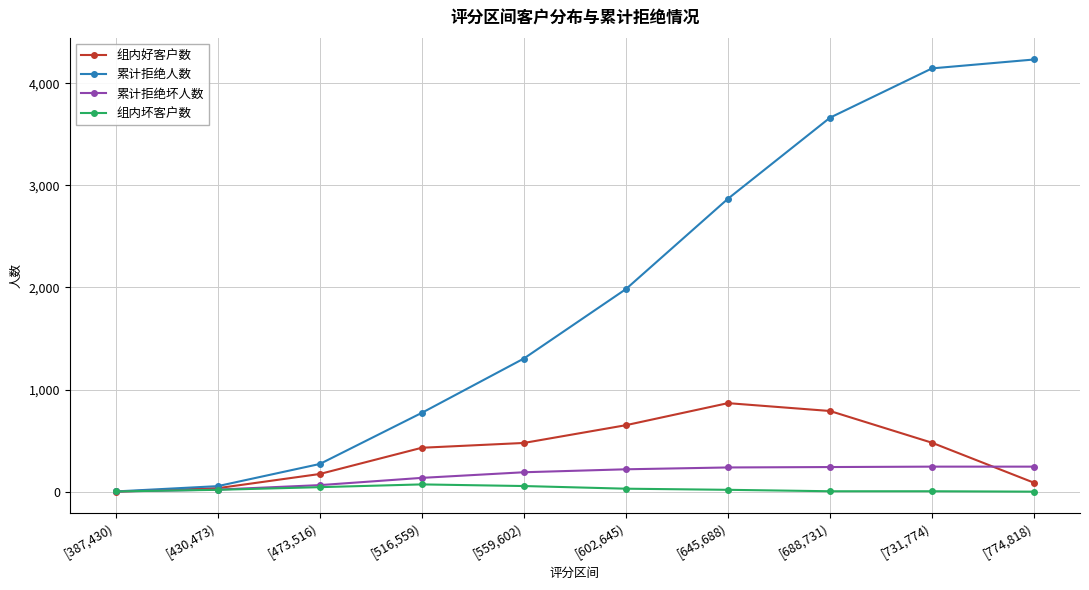

True or false: 累计拒绝人数 has more than 2 interior local peaks.

False